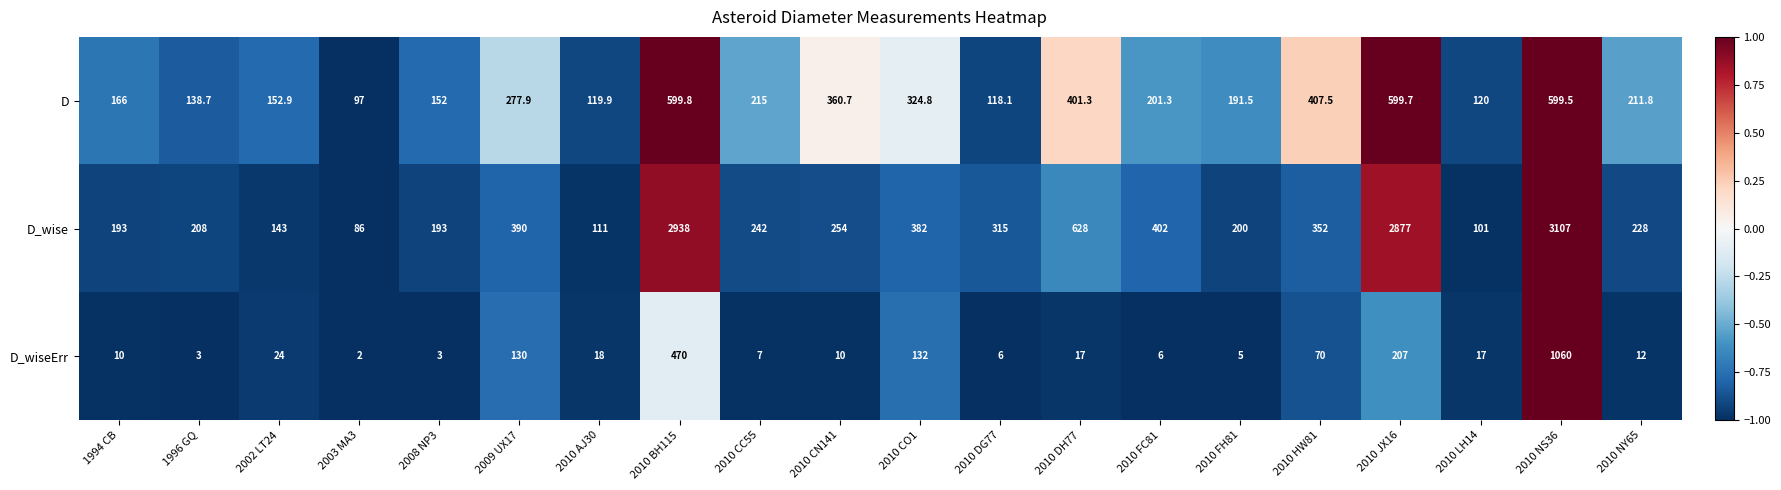

The D series shows 309.8 at 2010 CC55. True or false?

False